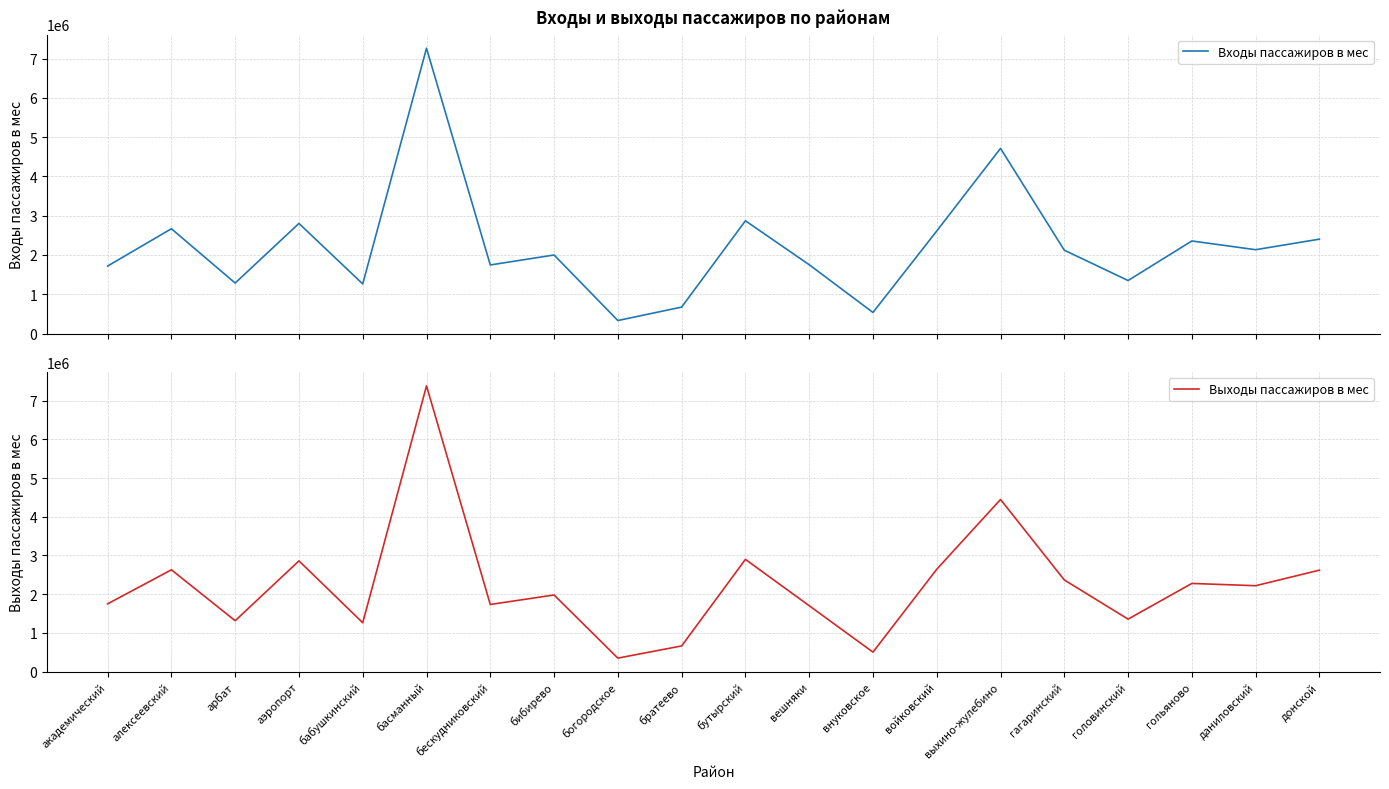

Between выхино-жулебино and алексеевский, which is larger?

выхино-жулебино